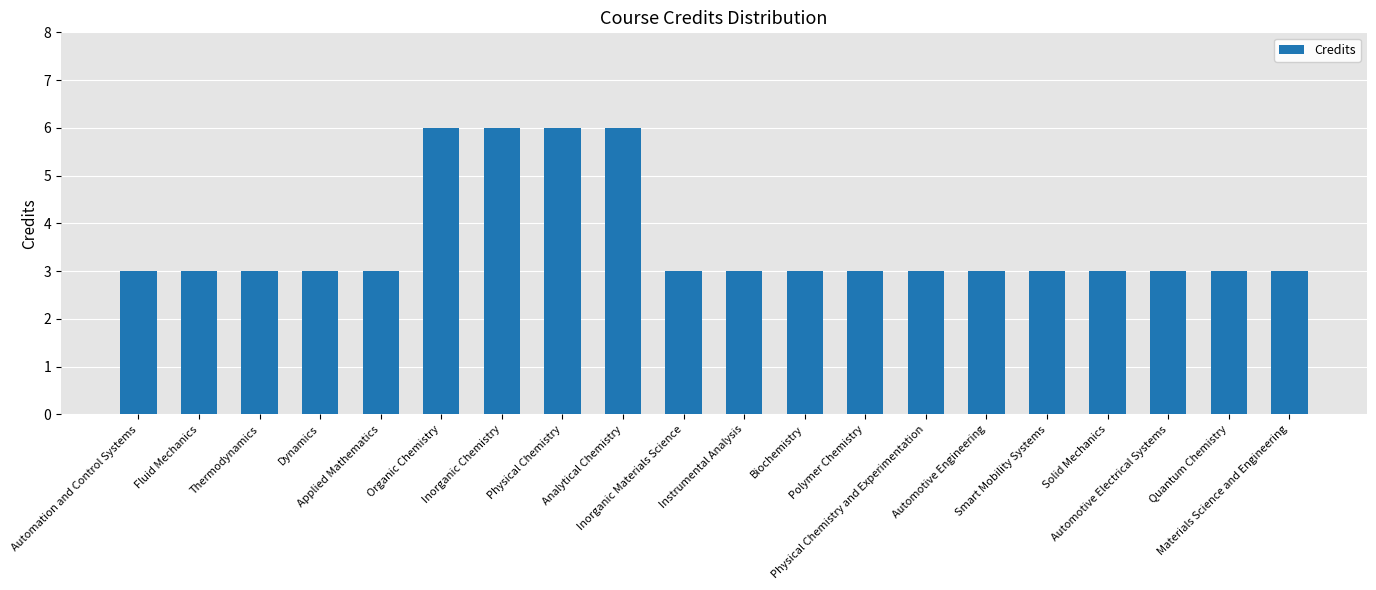

What is the difference between the second highest and second lowest values?

3